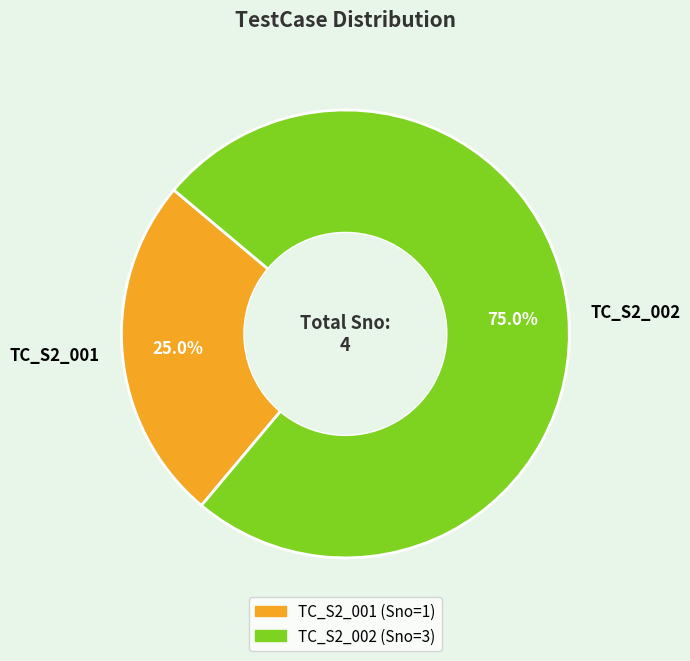

Combined, do TC_S2_002 and TC_S2_001 account for over 50%?

Yes